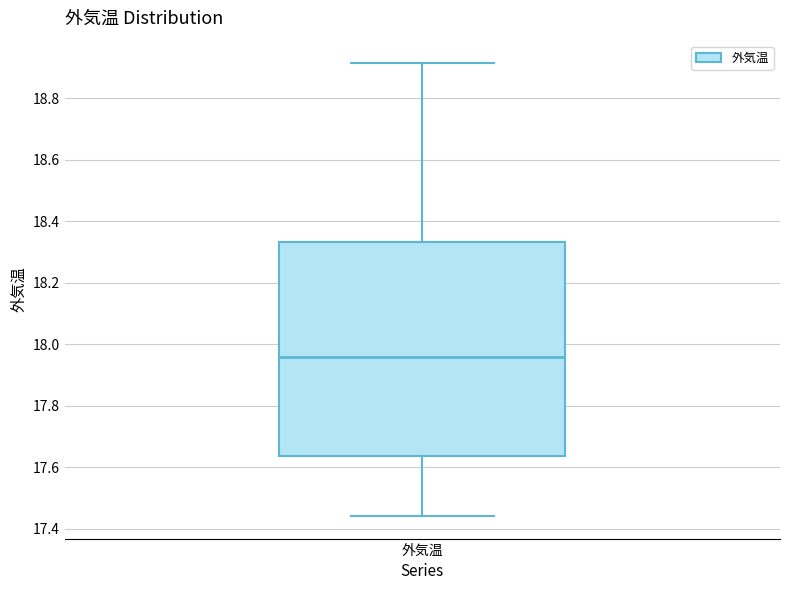

Transcribe this box plot: give where the median line is, the range the box spans, and where the two whiskers end, as read against the y-axis. The values are not printed on the chart, so give them approximately, as read against the axis.

median 17.96, box 17.64 to 18.34, whiskers 17.44 to 18.92